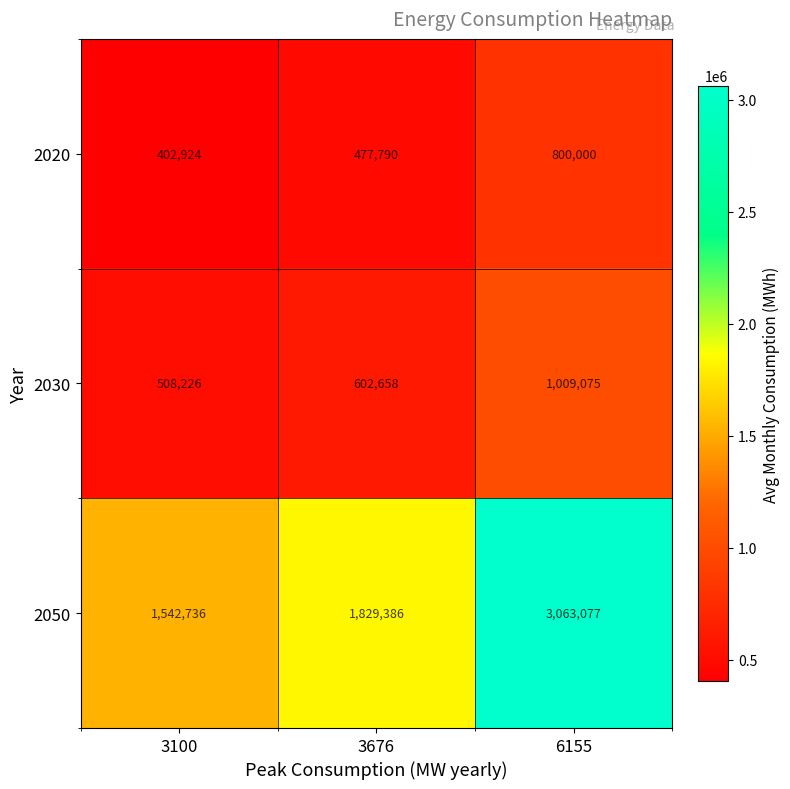

Reading left to right, what are all the values shown in this chart?

2020: 3100=402924	3676=477790	6155=800000
2030: 3100=508226	3676=602658	6155=1009075
2050: 3100=1542736	3676=1829386	6155=3063077